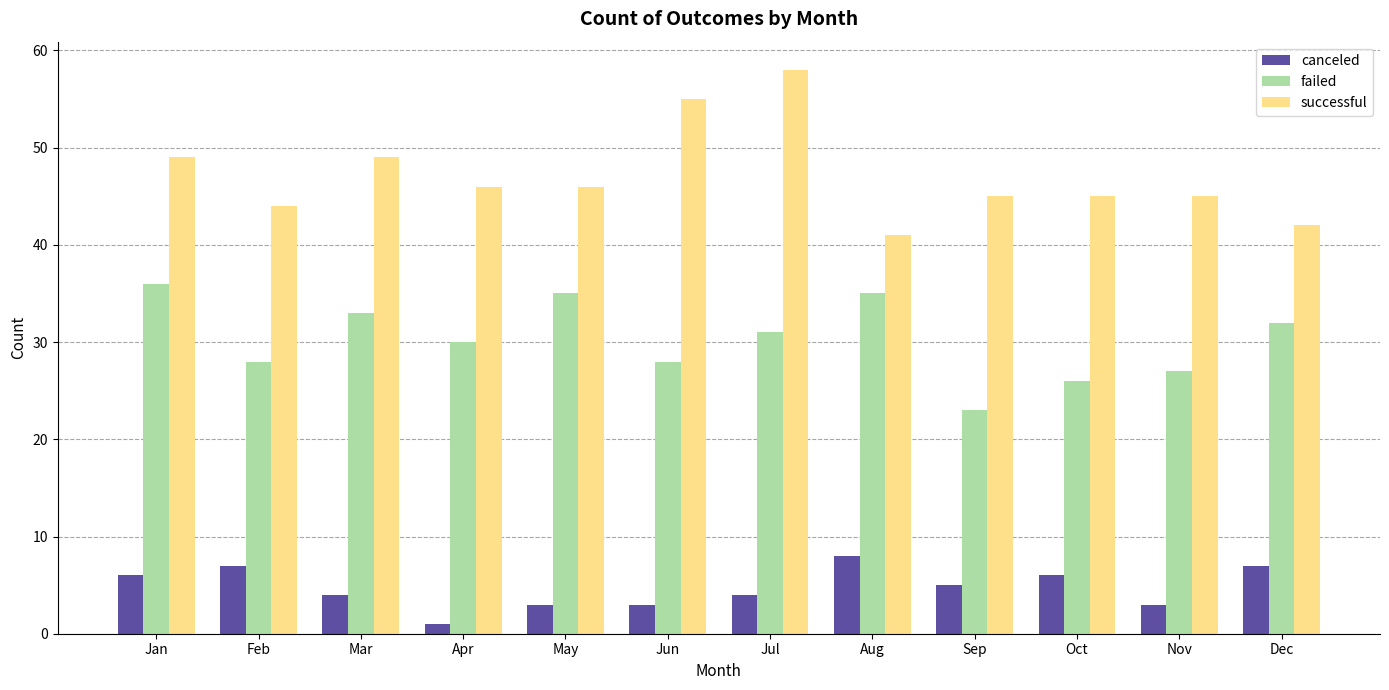

How many bars are there in total?

36